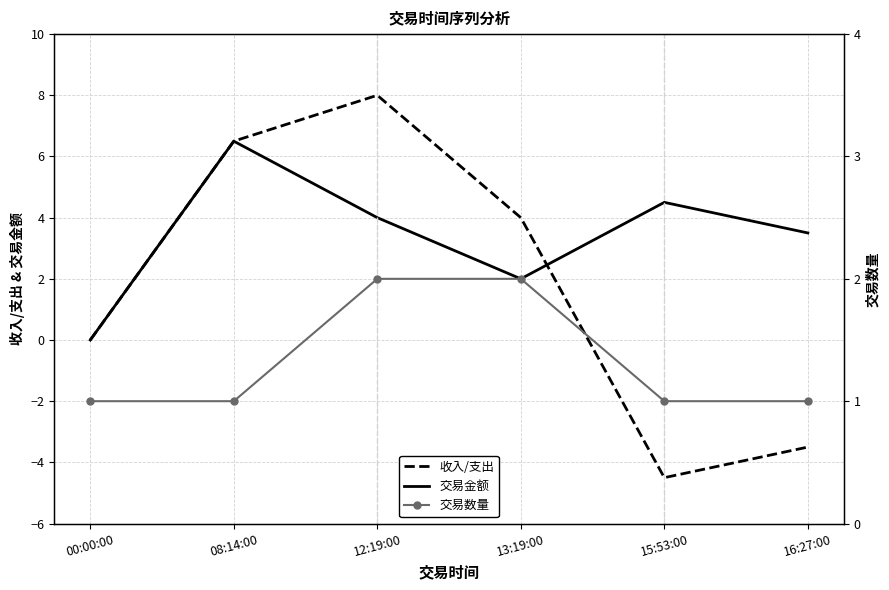

True or false: 收入/支出 and 交易金额 cross at least once.

True